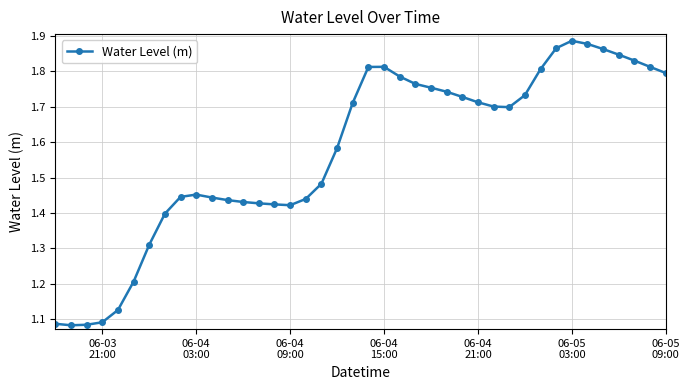

What is the sum of all values?

62.9